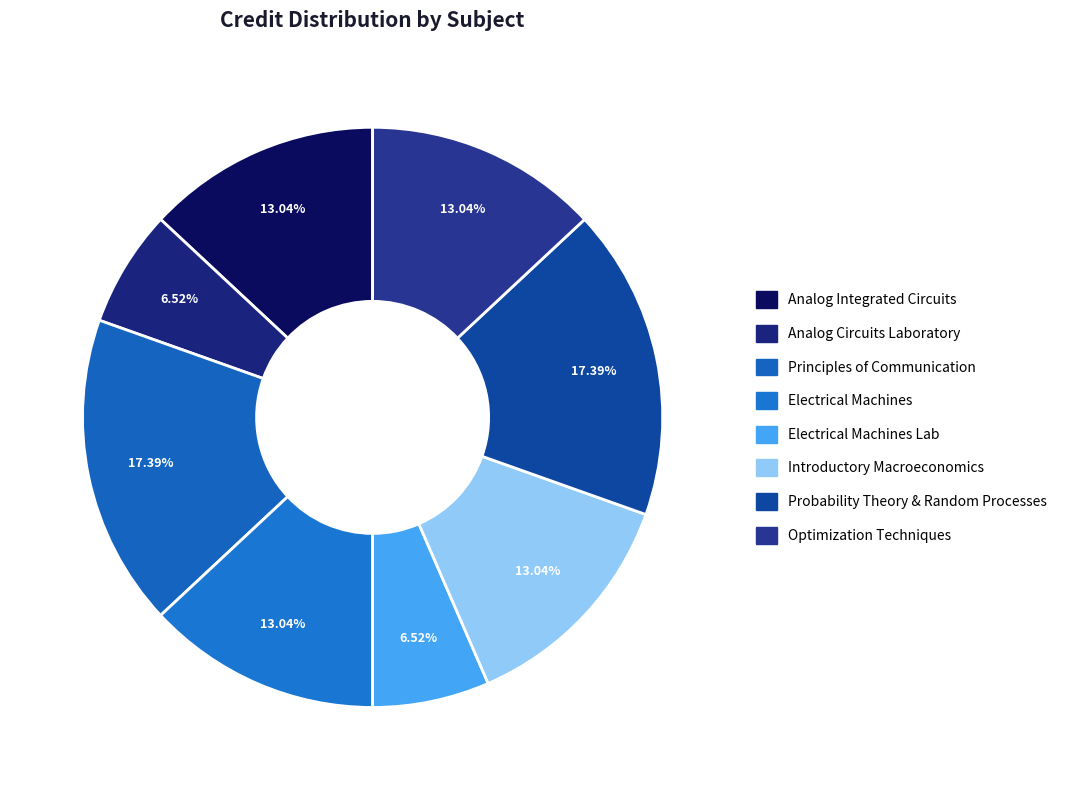

How many segments does this pie chart have?

8